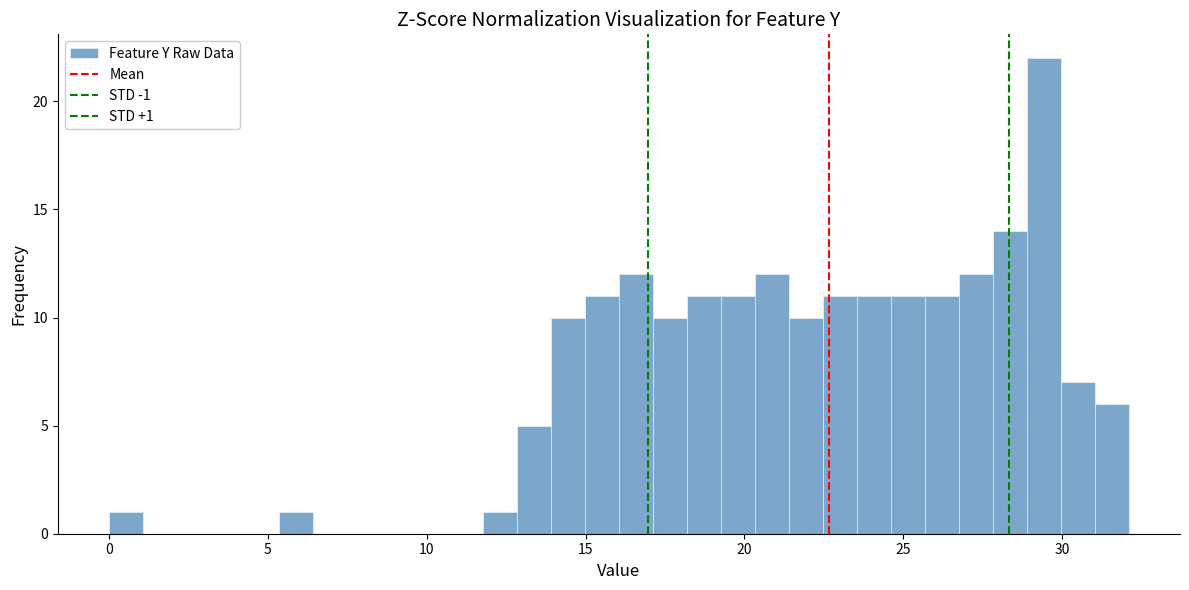

Read against the x-axis, roughly where is the centre of the tallest bar?

29.5